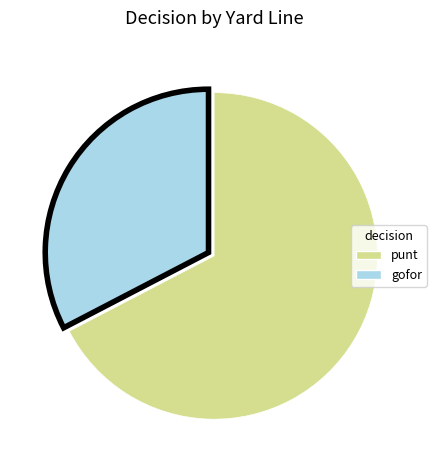

Is there a majority slice in this chart?

Yes